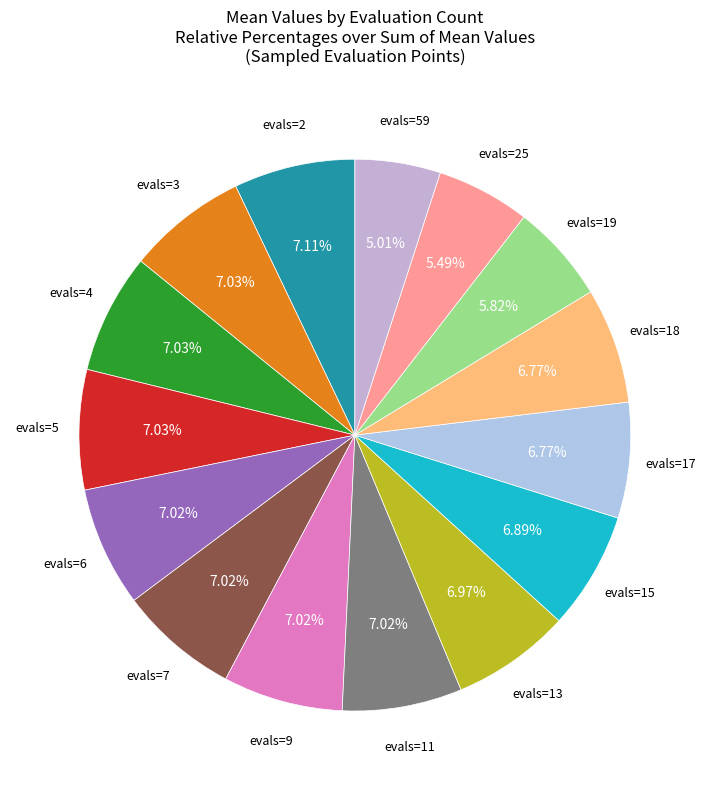

Count the number of slices in the pie.

15